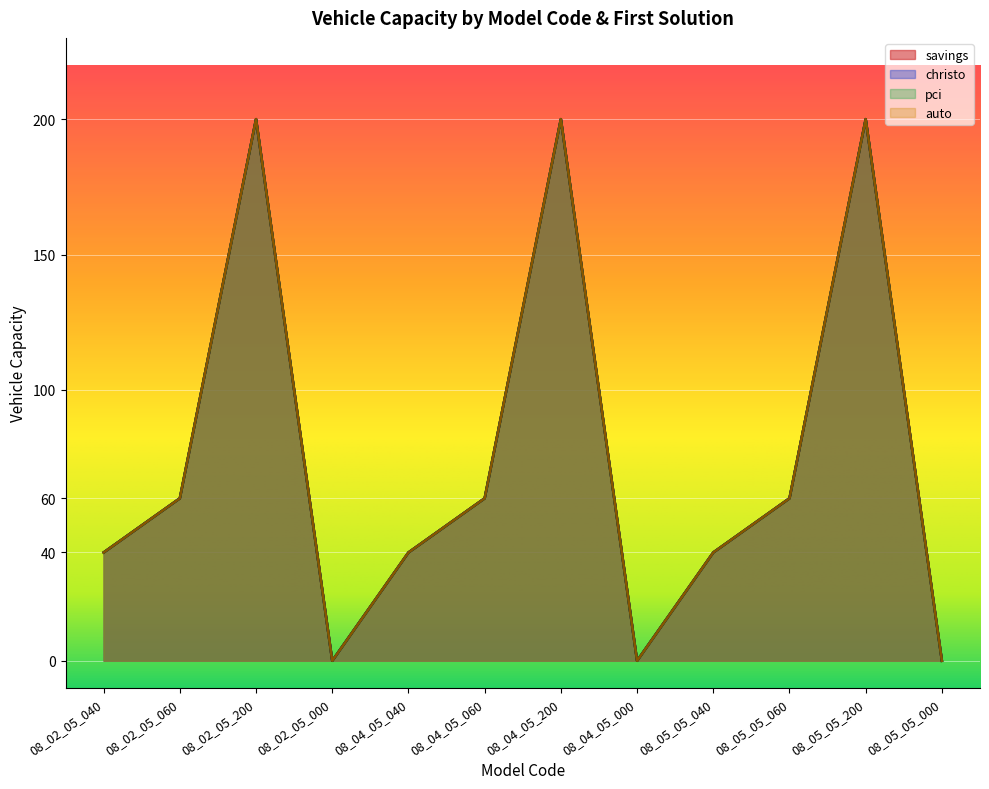

True or false: savings and auto cross at least once.

False